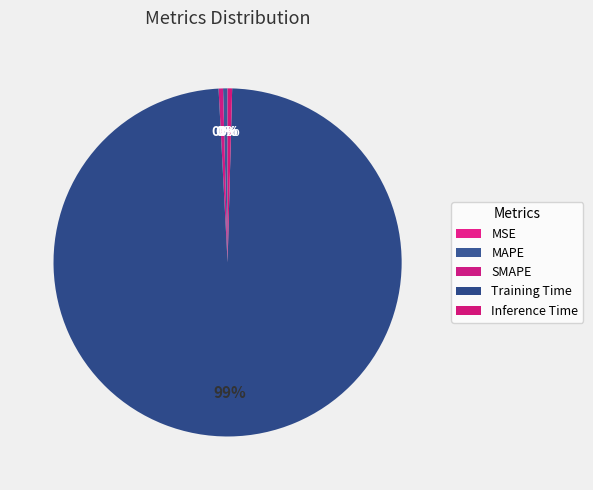

To the nearest percent, what is the combined percentage of MAPE and SMAPE?

1%